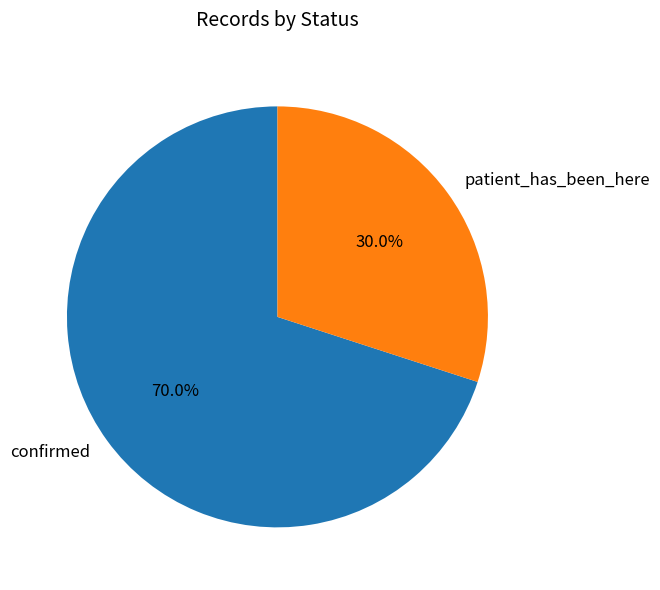

Between confirmed and patient_has_been_here, which is larger?

confirmed